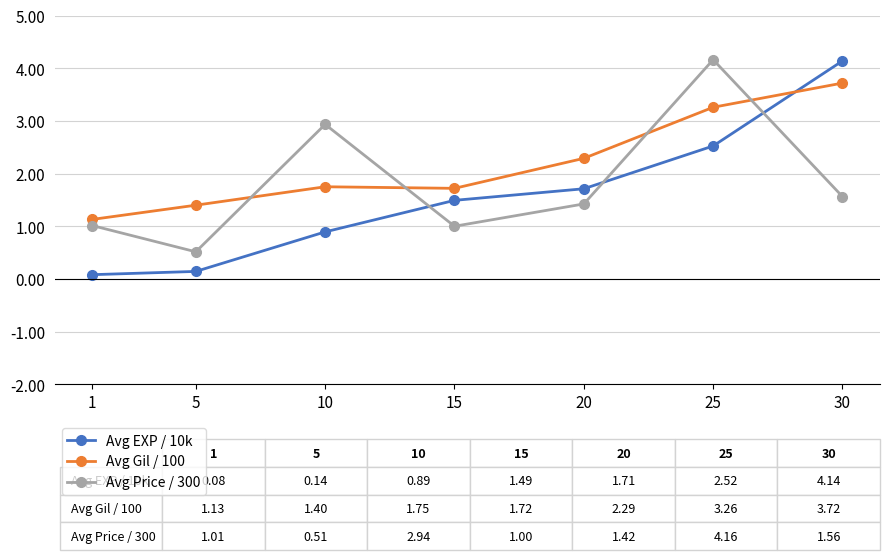

After their last crossing, which series has the higher values: Avg EXP / 10k or Avg Gil / 100?

Avg EXP / 10k